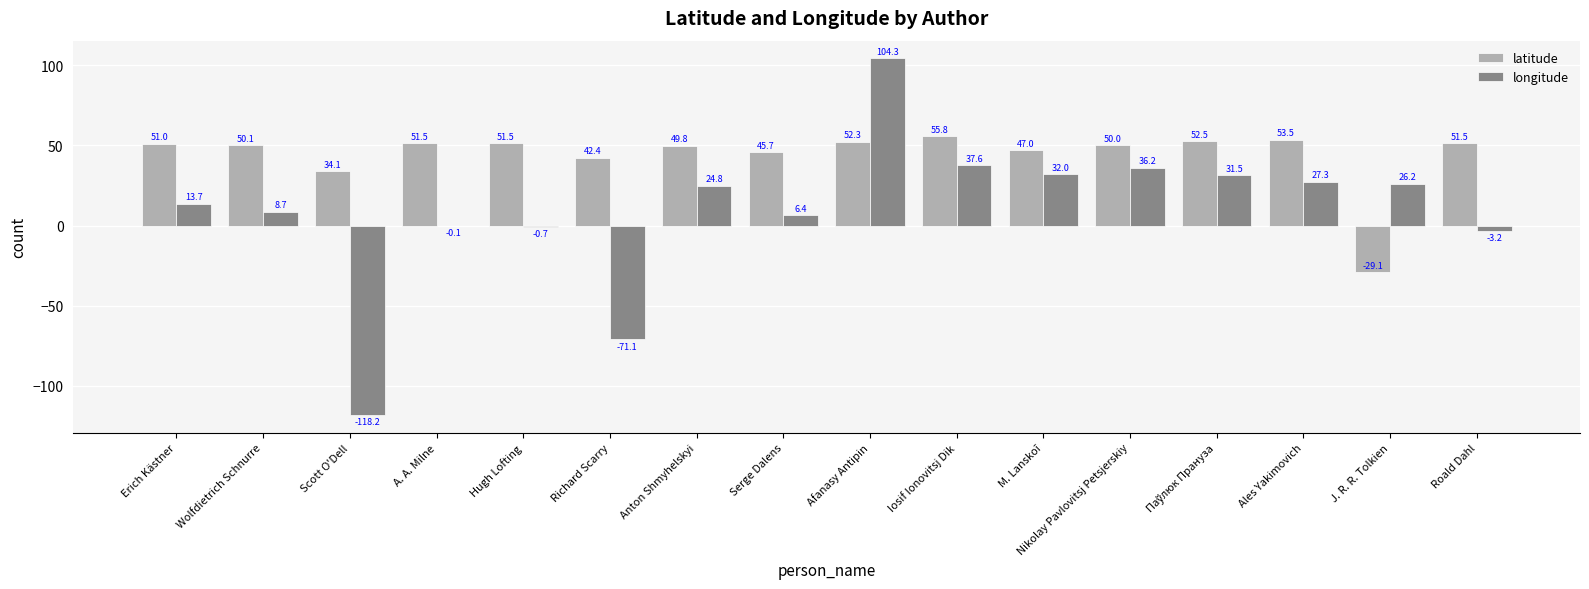

Where does the longitude series first go above 24?

Anton Shmyhelskyi